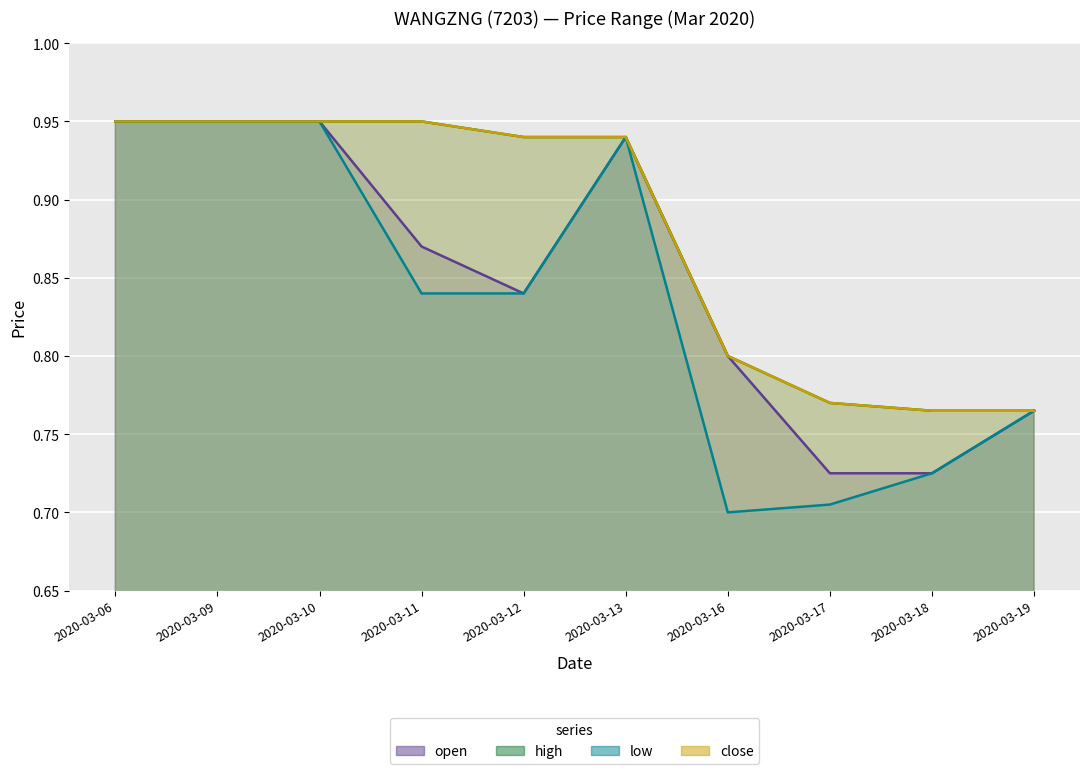

Count the open values in the range 0 to 1.

10